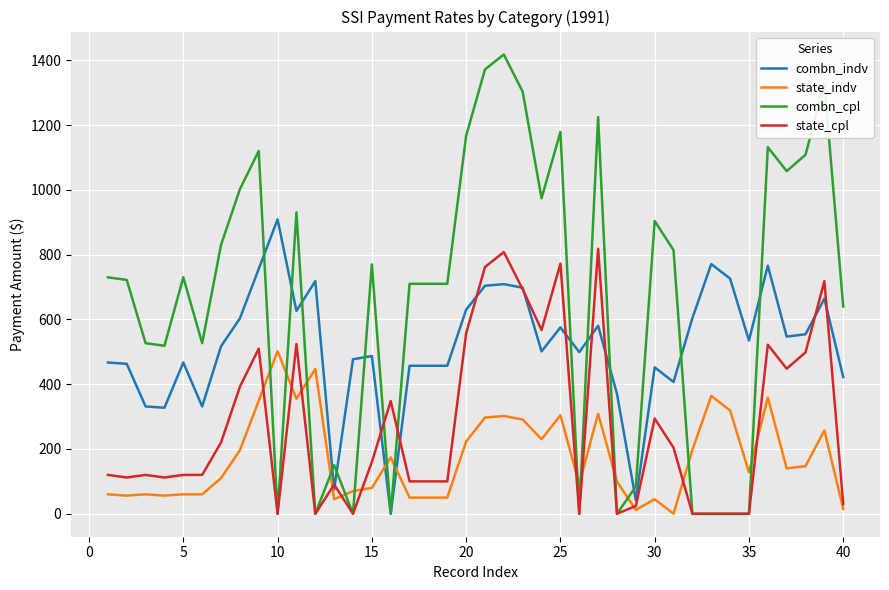

List the series in order of their overall mean, lowest first.

state_indv, state_cpl, combn_indv, combn_cpl